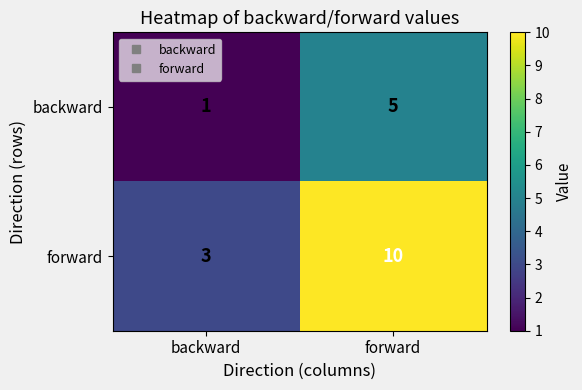

At which category does the chart reach its minimum across all series?

backward